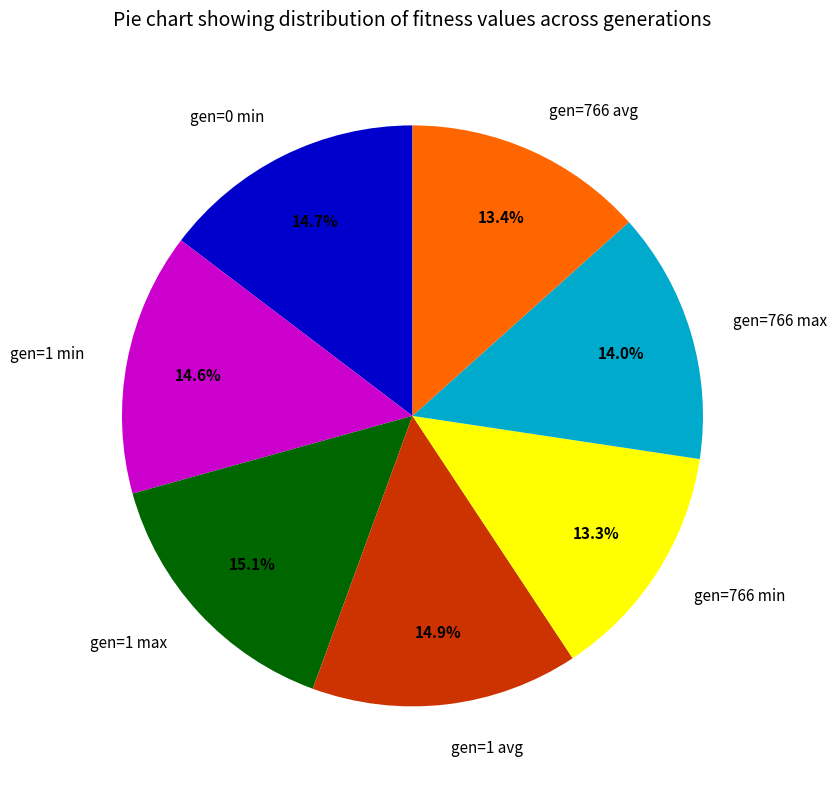

What is the ratio of the value at gen=766 min to the value at gen=0 min?

0.9